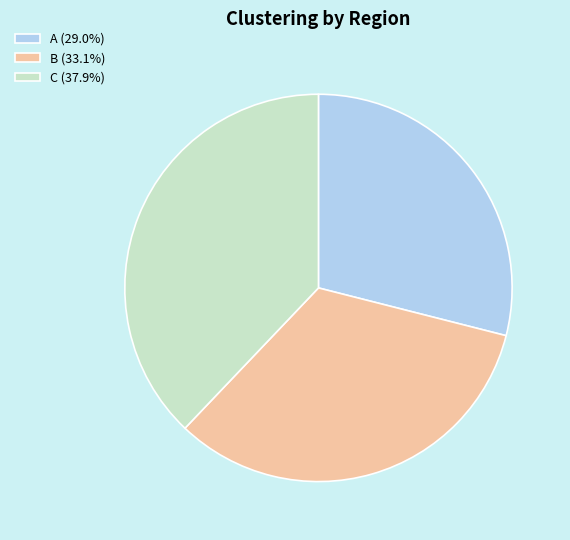

Approximately how many times larger is the value at C (37.9%) compared to B (33.1%)?

1.1